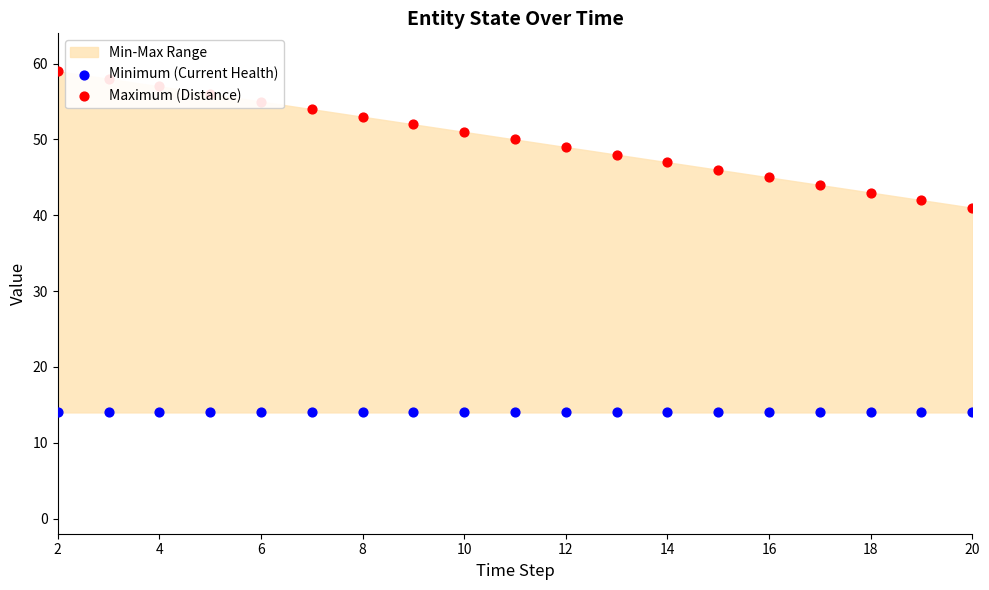

Which series reaches the maximum Y coordinate?

Maximum (Distance)